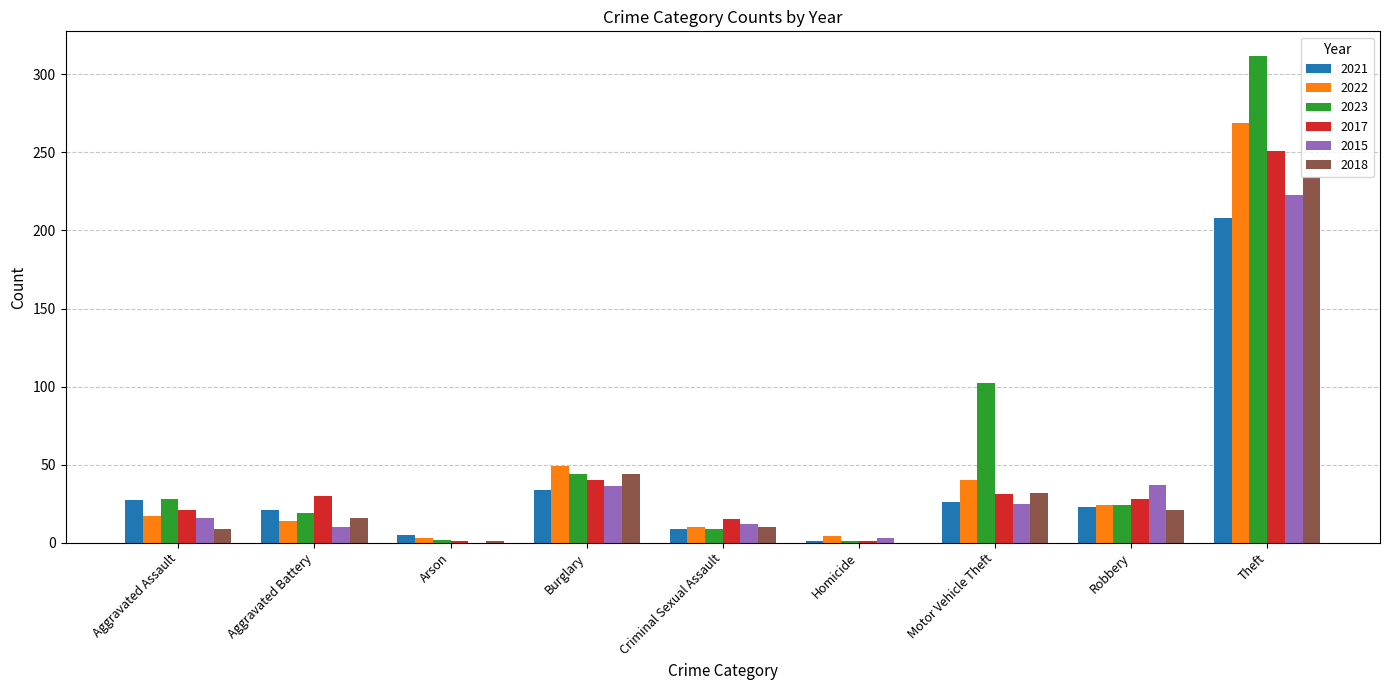

Is it true that 2015 equals 12 at Criminal Sexual Assault?

True